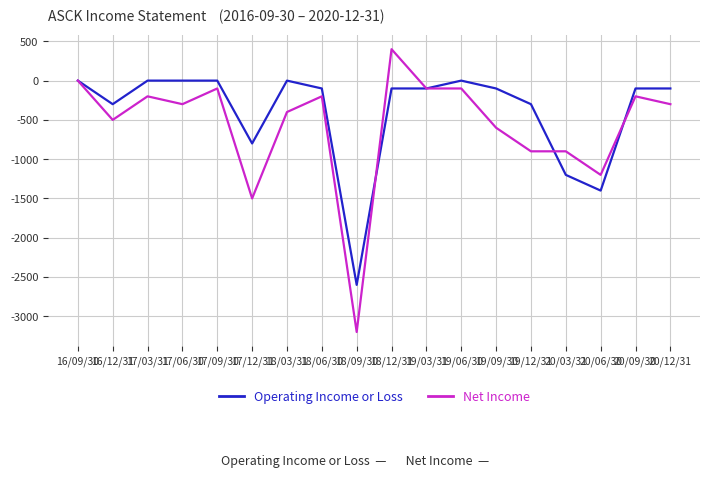

Is it true that Operating Income or Loss equals 0 at 17/06/30?

True